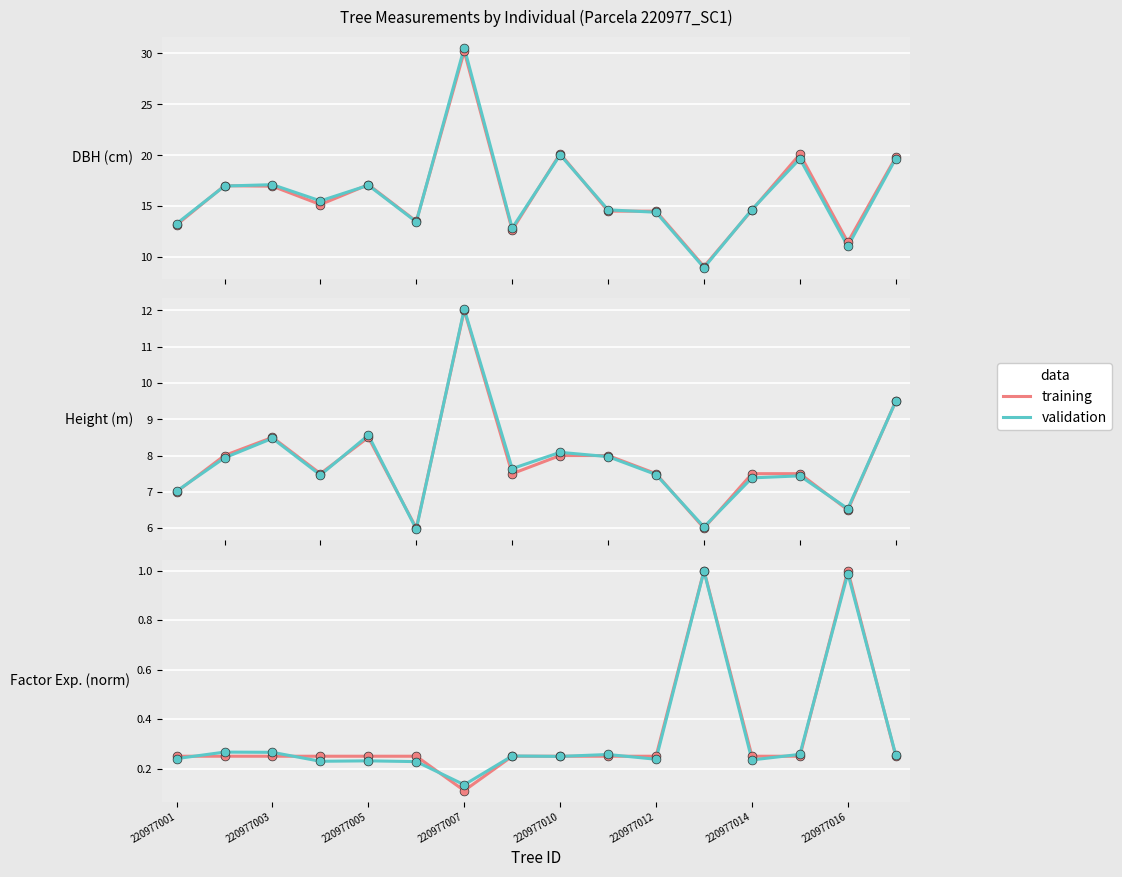

Which series reaches the maximum Y coordinate?

training